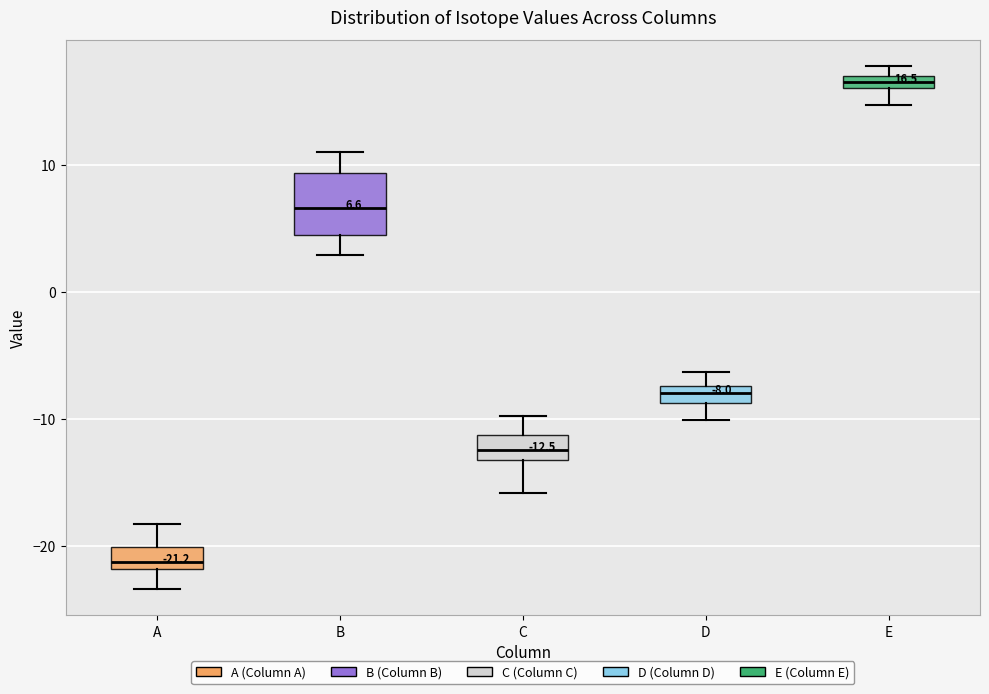

Which box's median line is the highest?

E